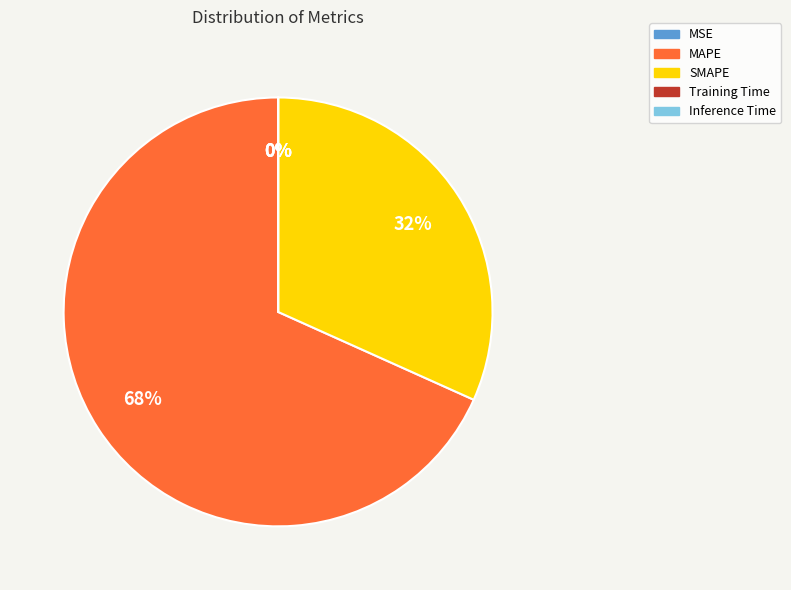

What percentage is the SMAPE slice, to the nearest percent?

32%